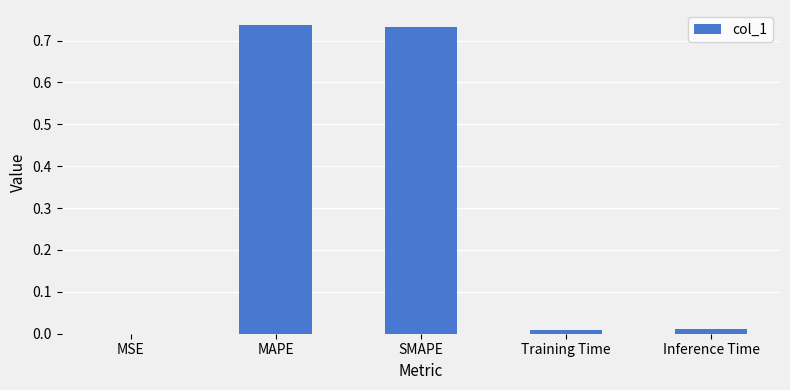

Between SMAPE and Inference Time, which is larger?

SMAPE